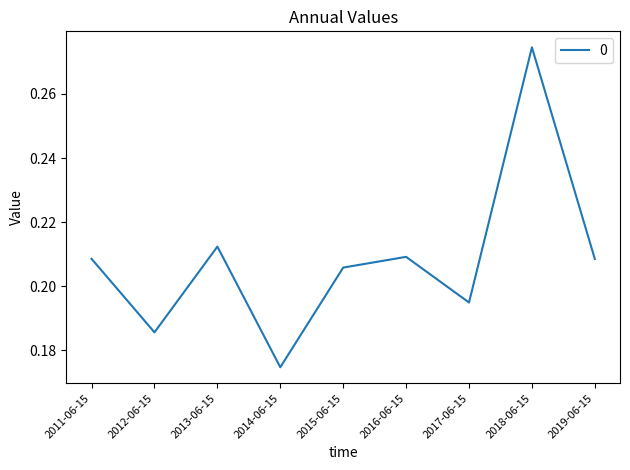

At which category does the chart reach its peak across all series?

2018-06-15